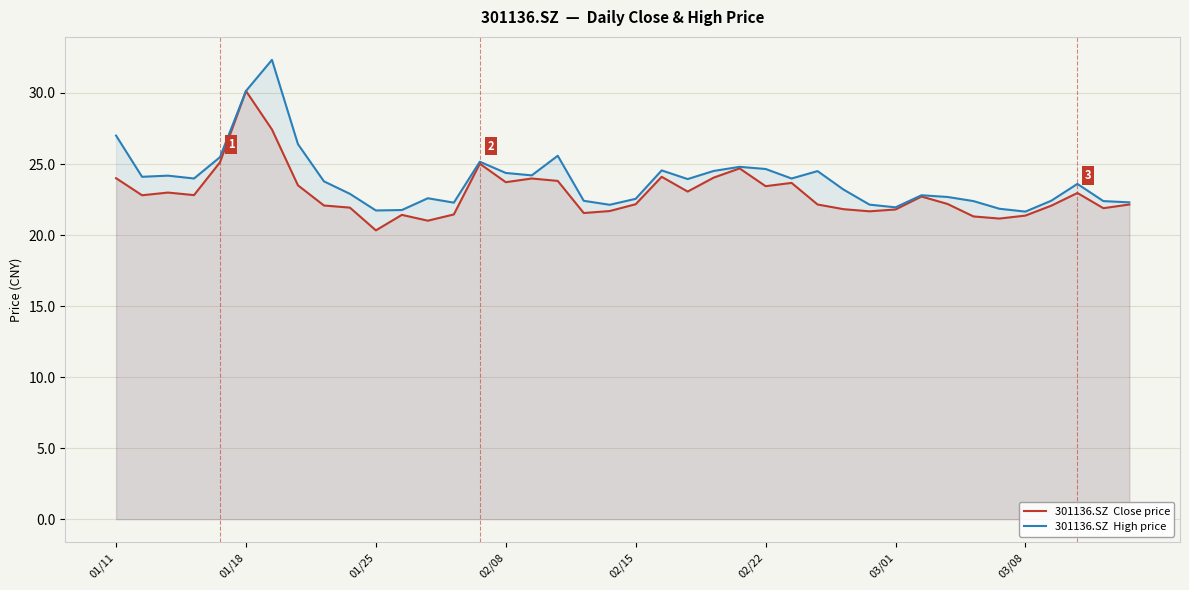

What is the greatest value displayed?

32.3